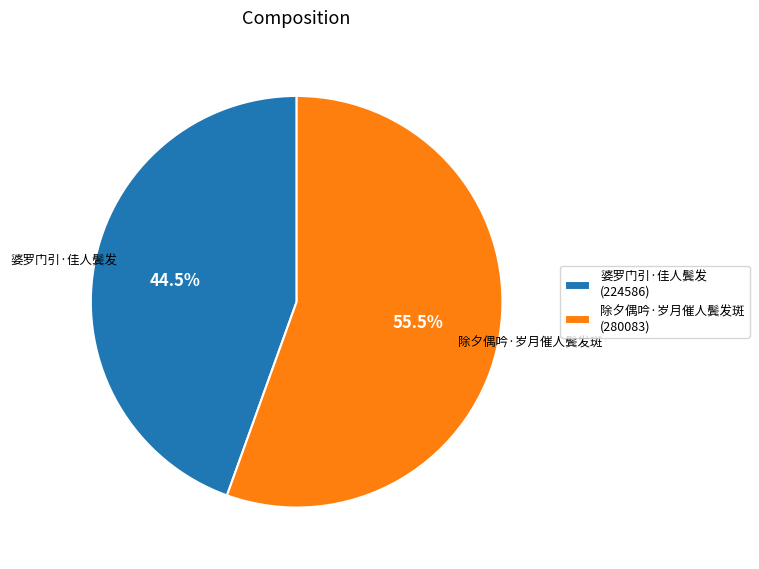

Combined, what portion of the pie is 除夕偶吟·岁月催人鬓发斑 and 婆罗门引·佳人鬓发?

100.0%